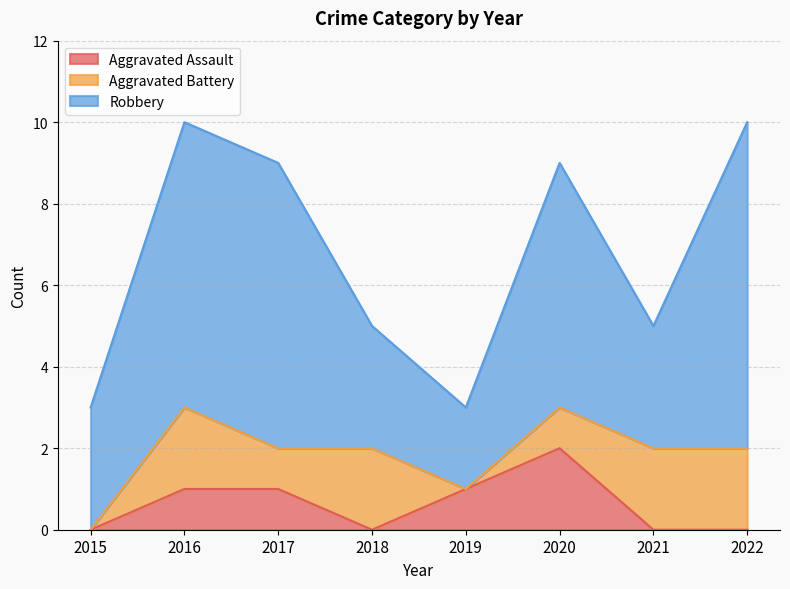

Reading left to right, transcribe all the data shown in this chart.

Aggravated Assault: 2015=0	2016=1	2017=1	2018=0	2019=1	2020=2	2021=0	2022=0
Aggravated Battery: 2015=0	2016=2	2017=1	2018=2	2019=0	2020=1	2021=2	2022=2
Robbery: 2015=3	2016=7	2017=7	2018=3	2019=2	2020=6	2021=3	2022=8